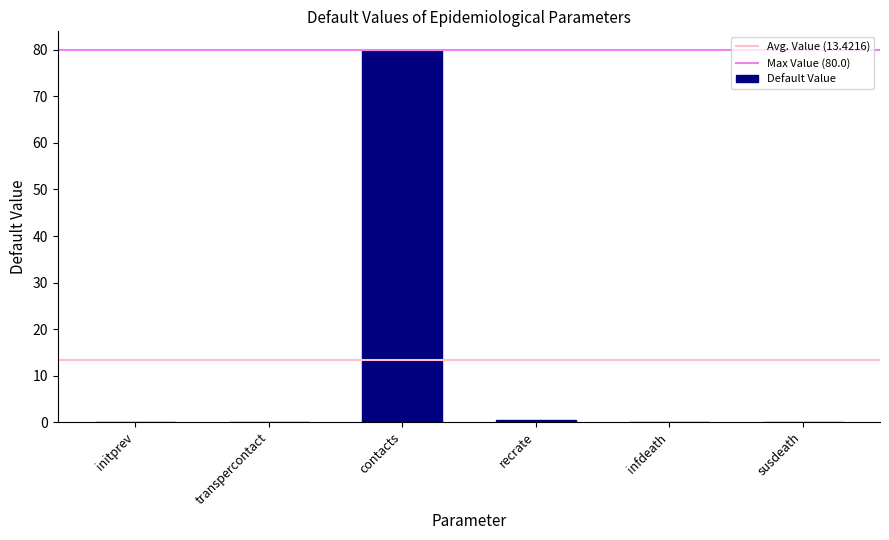

Is it true that the value at contacts is 53.6?

False